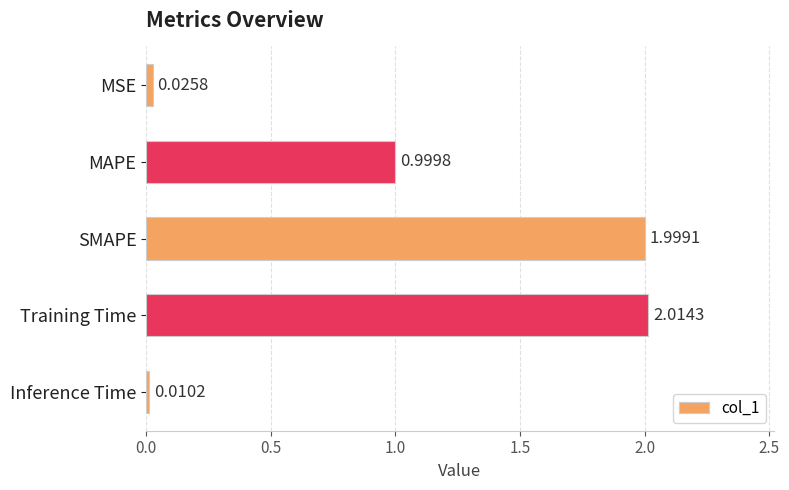

What is the label of the 5th bar from the bottom?

MSE